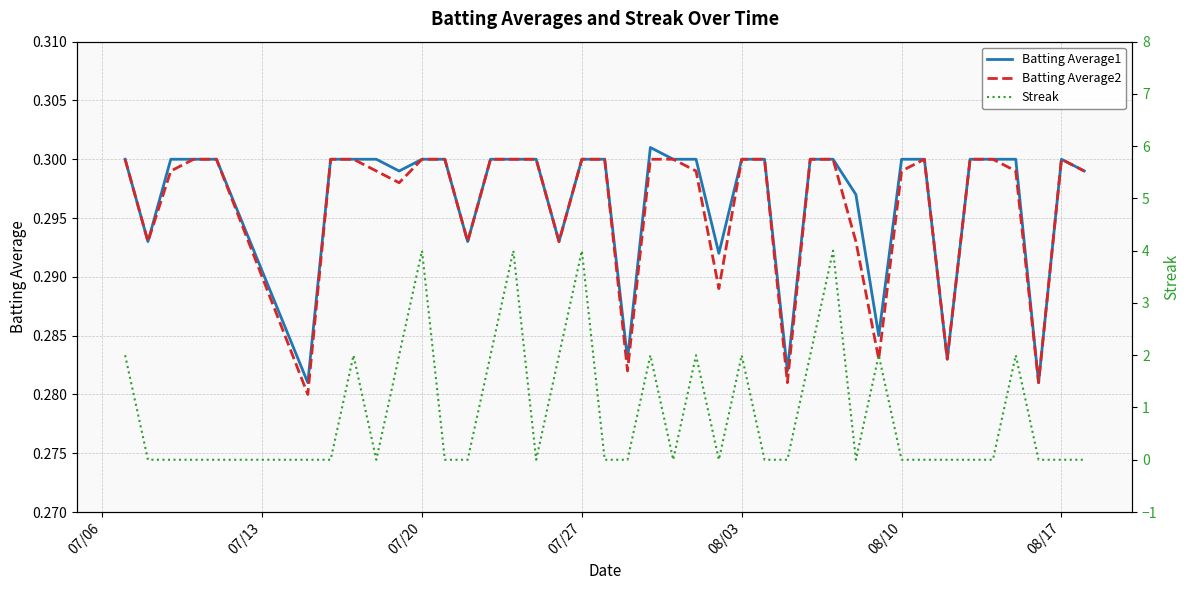

The value of Batting Average1 at 08/03 is 0.3. True or false?

True